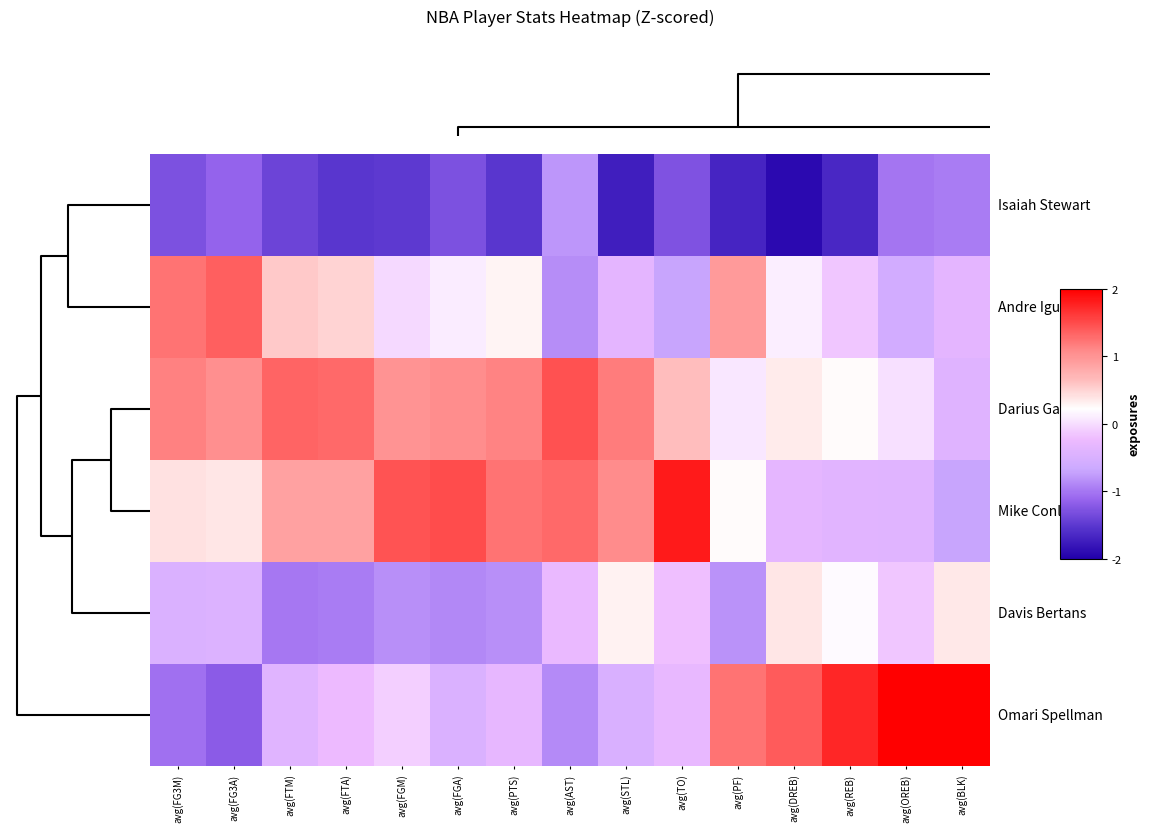

How many data points does each series have?

15